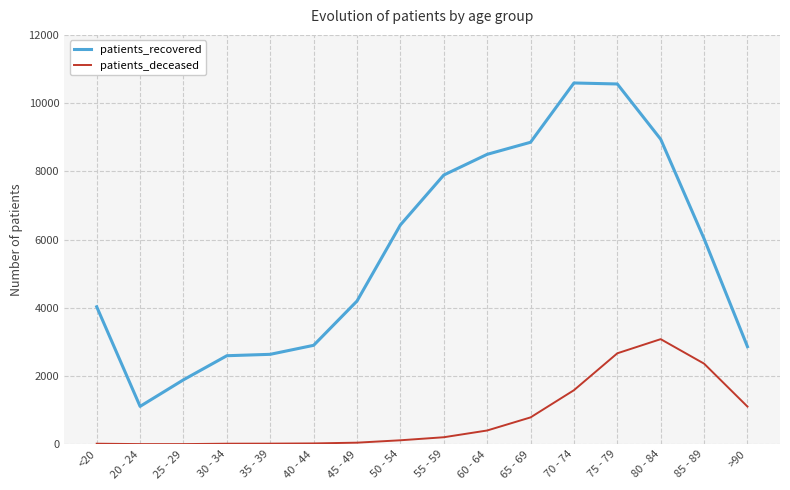

Which series has the largest range (max minus min)?

patients_recovered